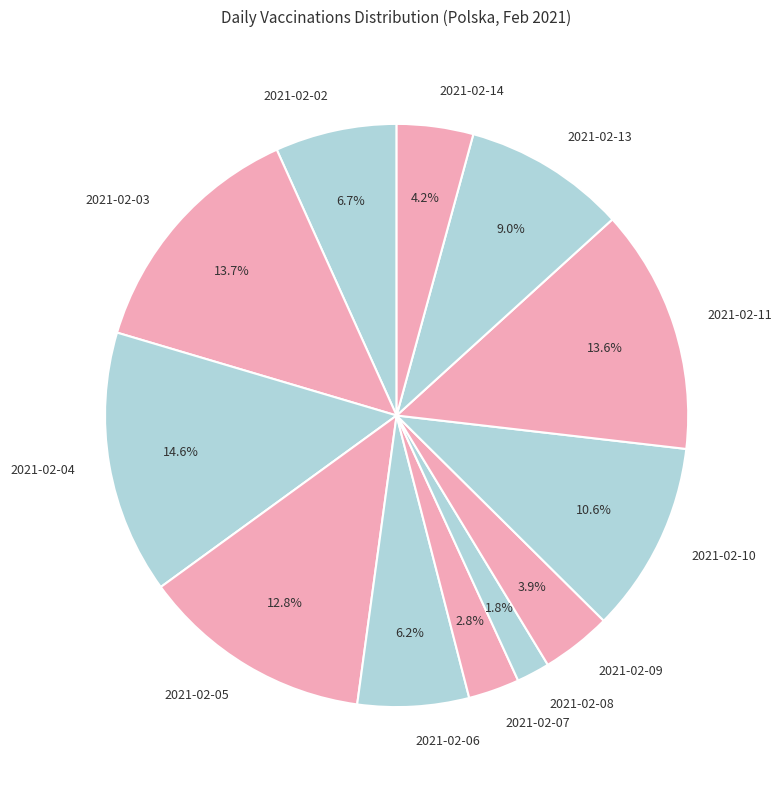

How many slices are in this pie chart?

12